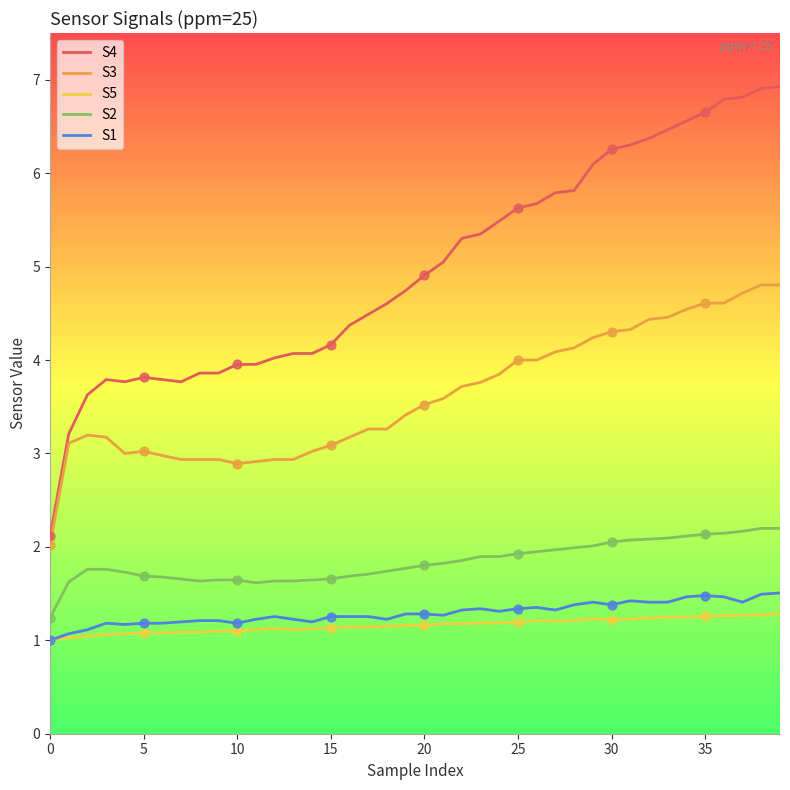

What is the maximum value shown in the chart?

6.9